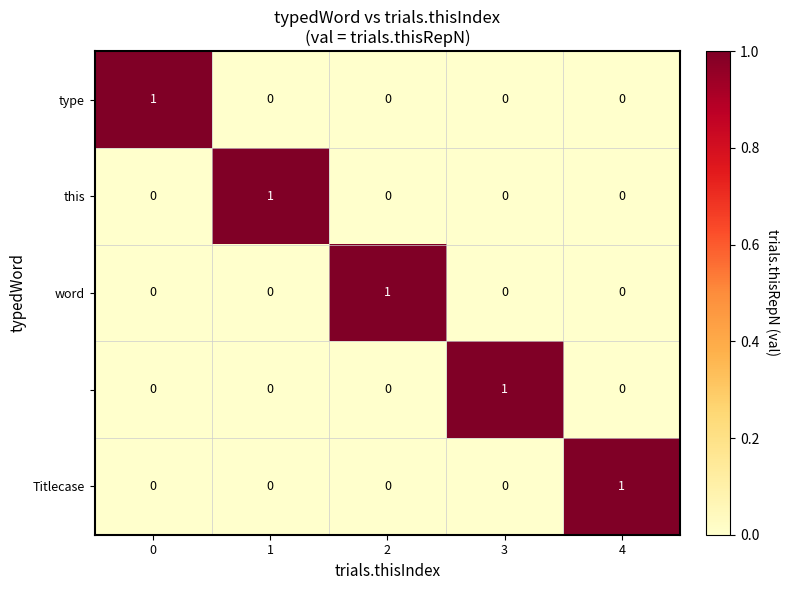

At how many categories does at least one series exceed 0?

5